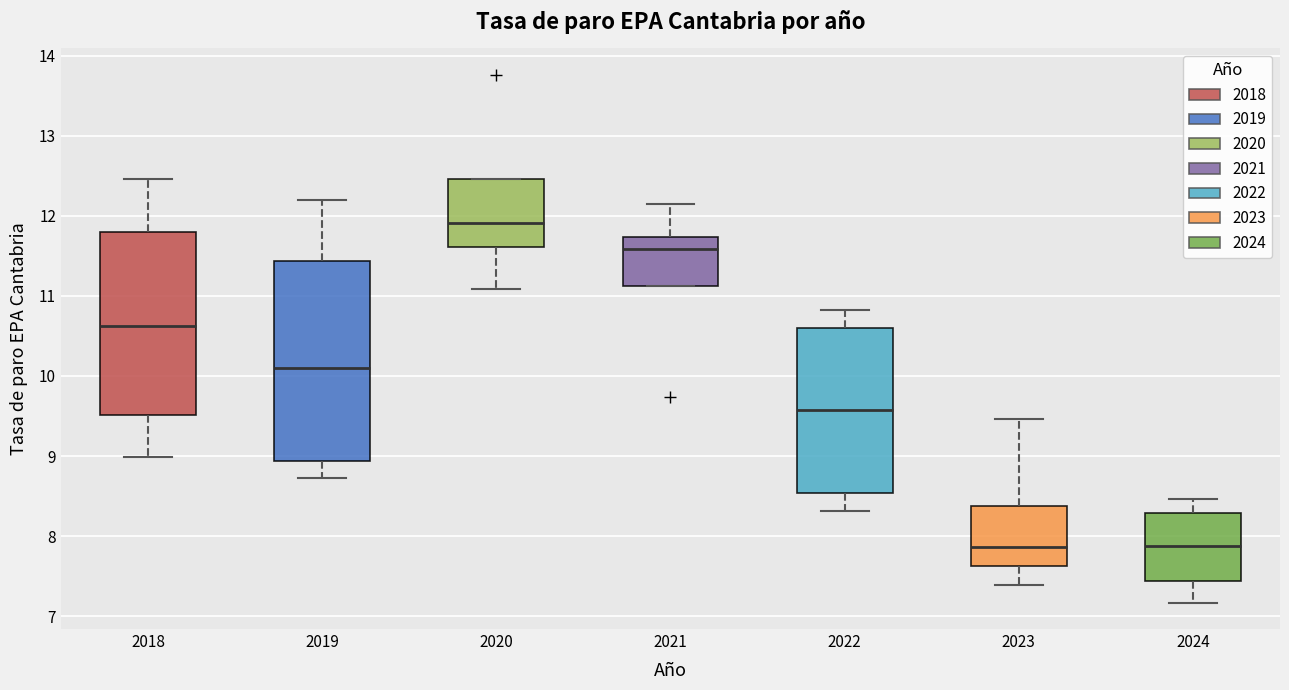

Reading left to right, read every box against the y-axis: the position of its median line, the range the box covers, and the ends of its whiskers. The values are not printed on the chart, so give them approximately, as read against the axis.

2018: median 10.6, box 9.5 to 11.8, whiskers 9.0 to 12.5
2019: median 10.1, box 8.9 to 11.4, whiskers 8.7 to 12.2
2020: median 11.9, box 11.6 to 12.5, whiskers 11.1 to 12.5
2021: median 11.6, box 11.1 to 11.7, whiskers 11.1 to 12.2
2022: median 9.6, box 8.5 to 10.6, whiskers 8.3 to 10.8
2023: median 7.9, box 7.6 to 8.4, whiskers 7.4 to 9.5
2024: median 7.9, box 7.4 to 8.3, whiskers 7.2 to 8.5